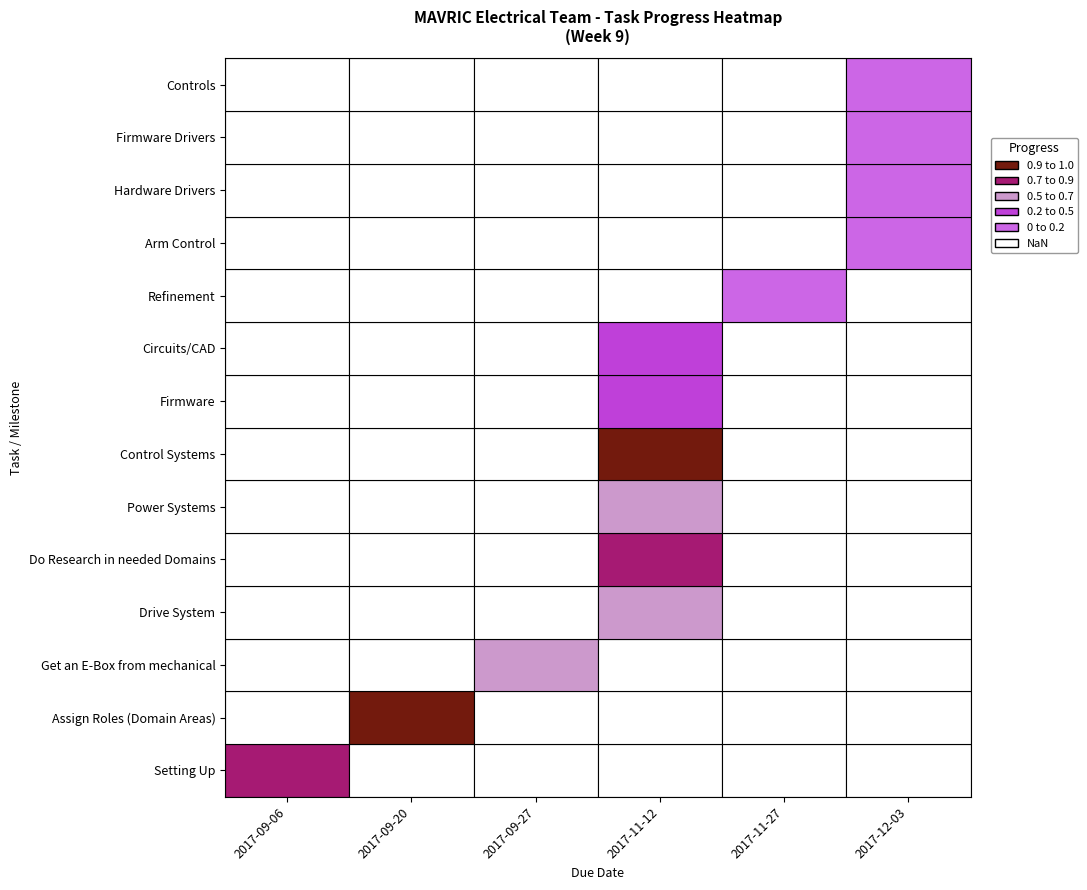

True or false: the data shows 1.2 at 2.

False